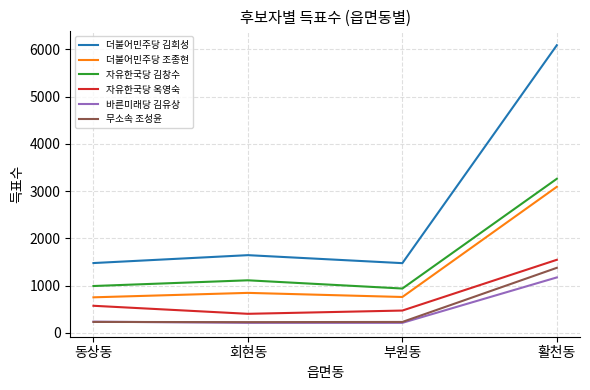

What is the smallest value displayed?

214